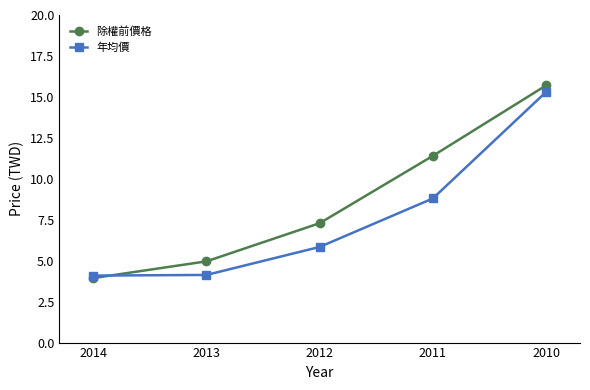

Between 2013 and 2011, which series saw the biggest shift?

除權前價格